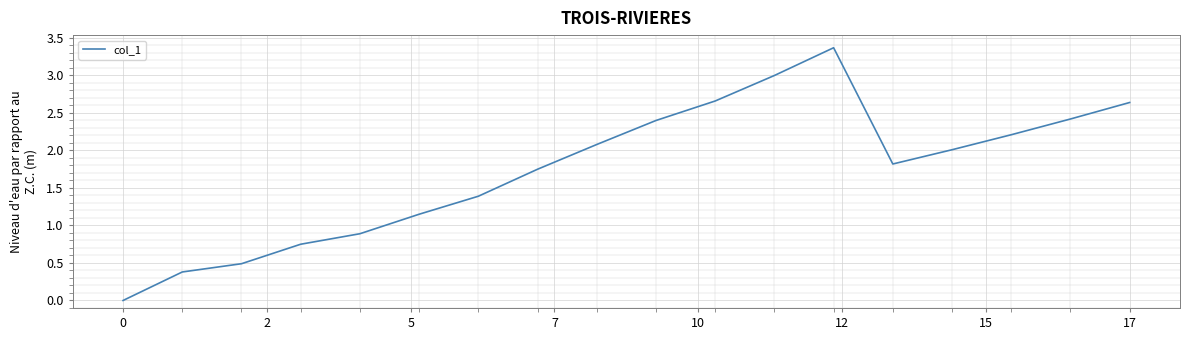

What is the difference between the maximum and minimum values?

3.4